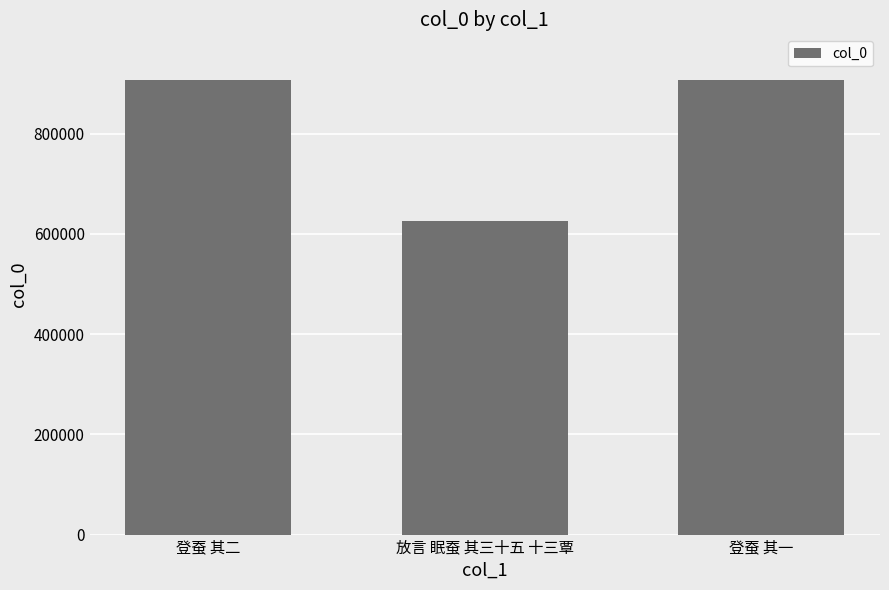

Between 放言 眠蚕 其三十五 十三覃 and 登蚕 其二, which is larger?

登蚕 其二